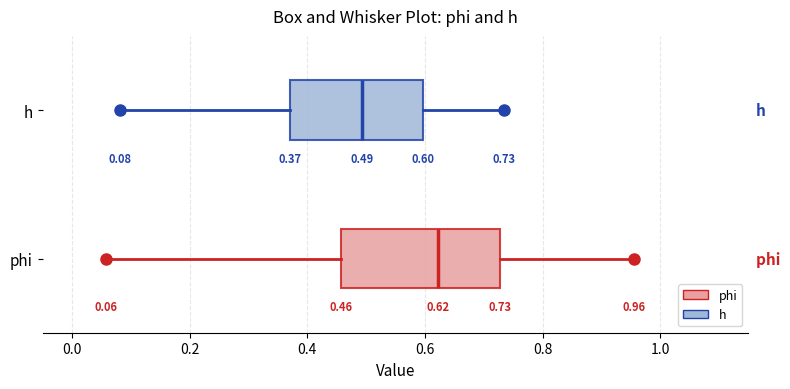

Which box's median line is the furthest to the right?

phi